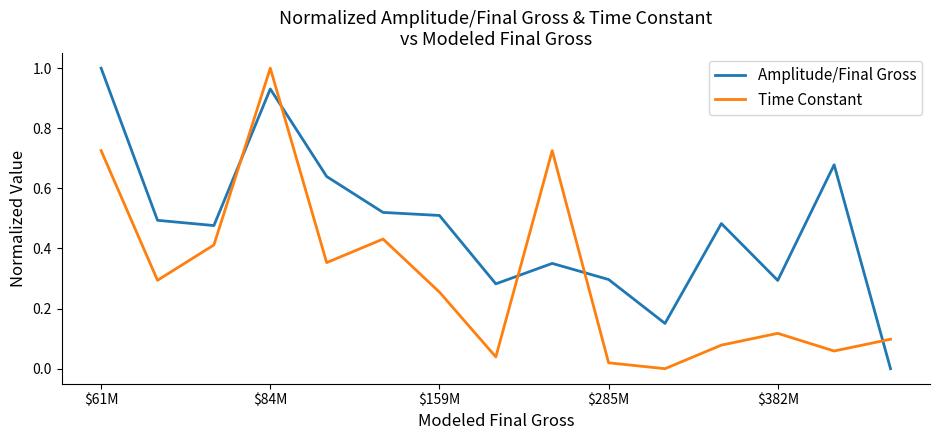

What is the maximum value shown in the chart?

1.0